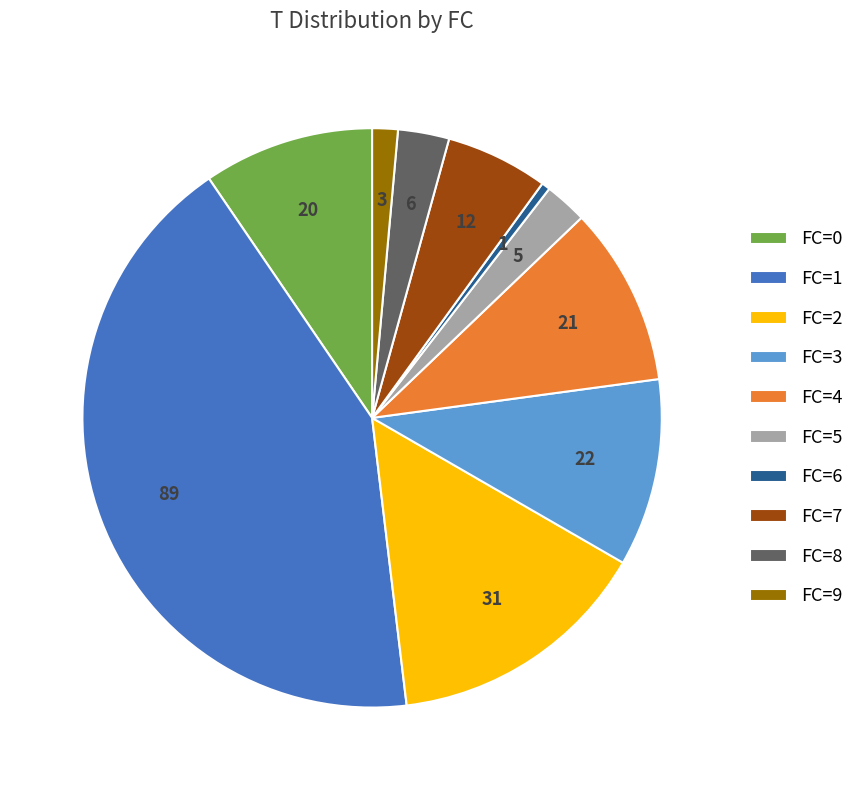

Does any single category account for the majority?

No